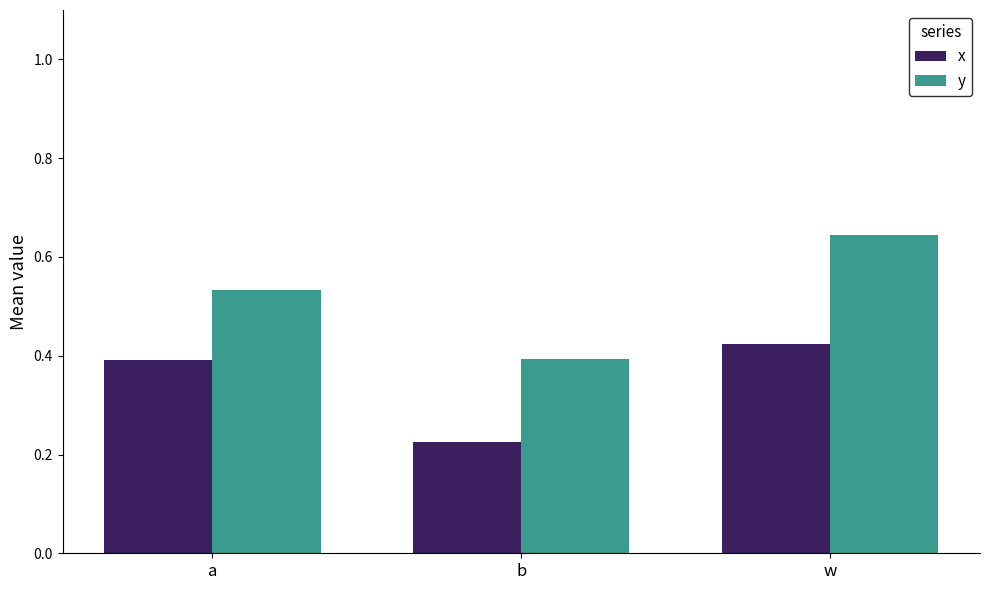

At which category is the sum across all series the highest?

w